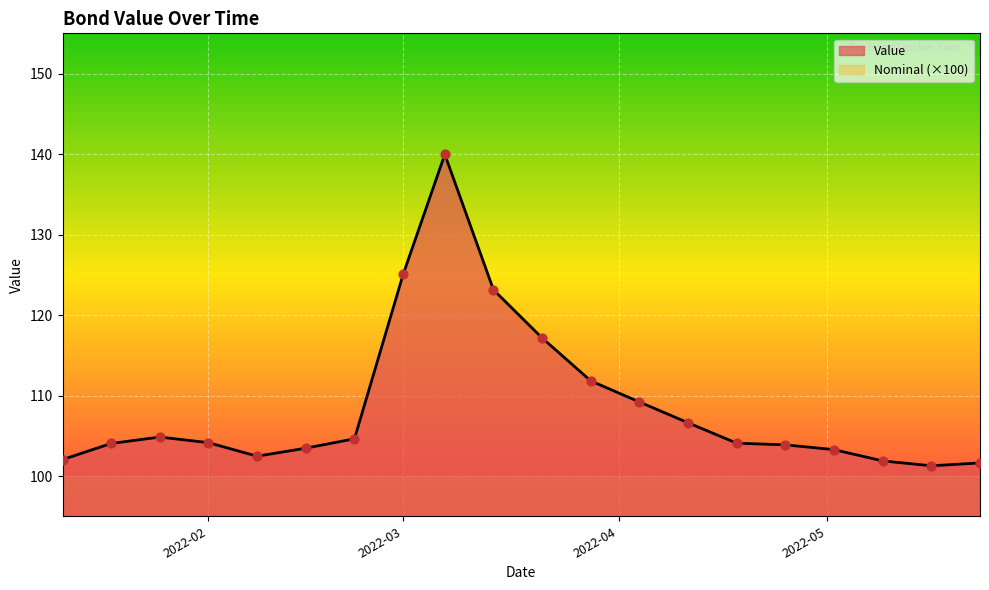

What is the lowest value of the Value series?

101.3